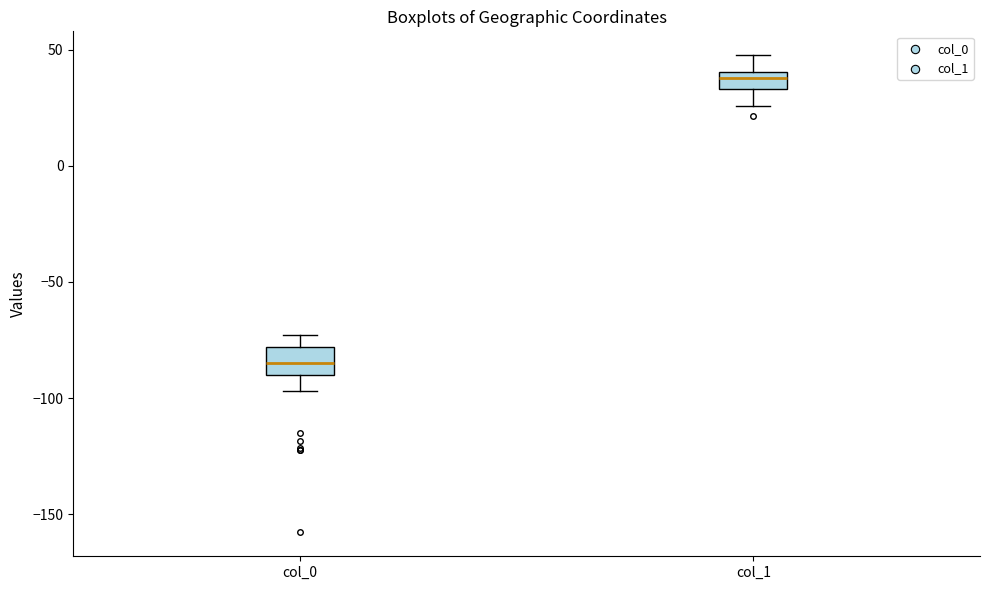

Reading left to right, transcribe this box plot: for each box, give where its median line is, the range the box spans, and where its two whiskers end, as read against the y-axis. The values are not printed on the chart, so give them approximately, as read against the axis.

col_0: median -85, box -90 to -80, whiskers -95 to -75
col_1: median 40 (inside the box), box 35 to 40, whiskers 25 to 50